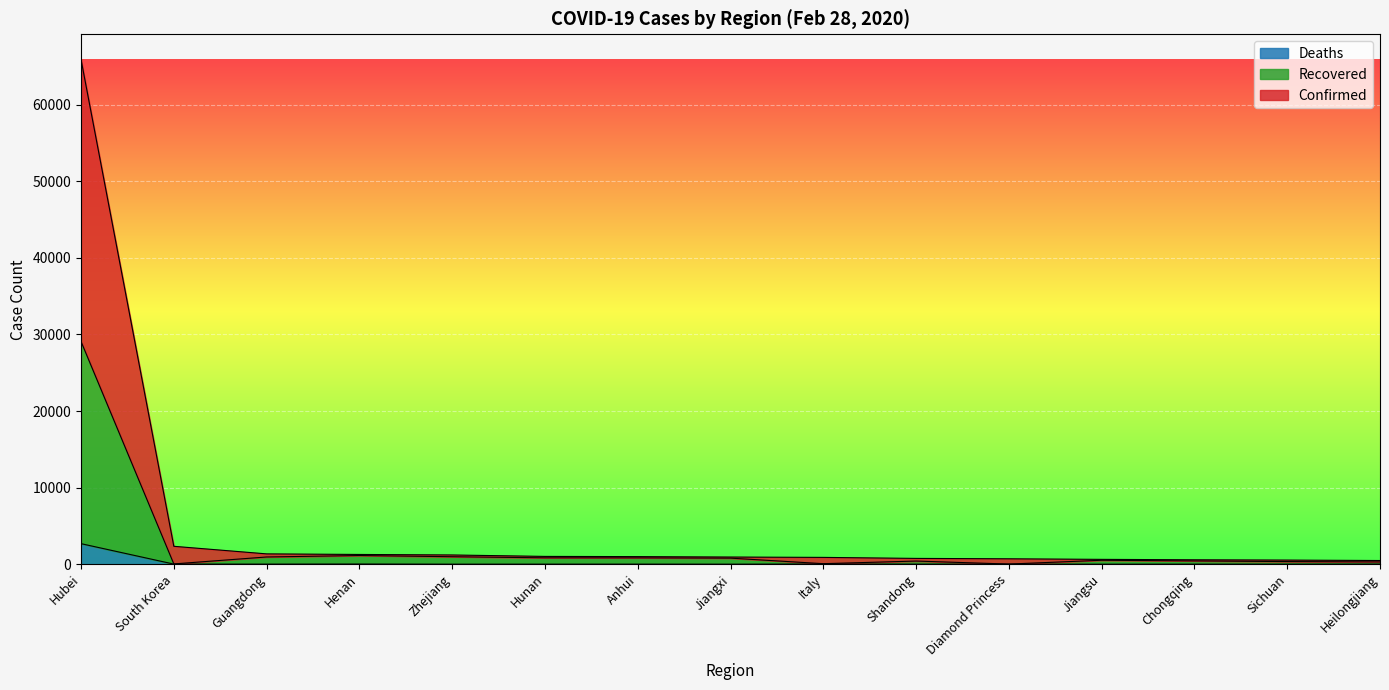

List the series in order of their peak value, highest first.

Confirmed, Recovered, Deaths